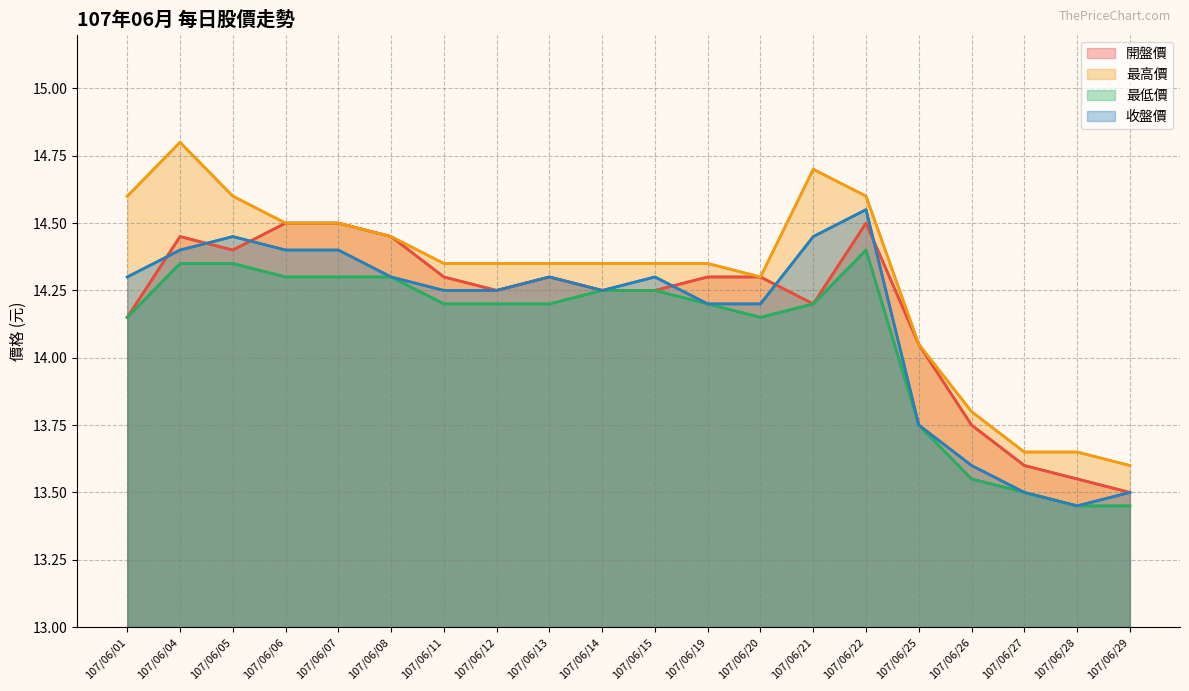

Reading left to right, transcribe all the data shown in this chart.

開盤價: 107/06/01=14.2	107/06/04=14.4	107/06/05=14.4	107/06/06=14.5	107/06/07=14.5	107/06/08=14.4	107/06/11=14.3	107/06/12=14.2	107/06/13=14.3	107/06/14=14.2	107/06/15=14.2	107/06/19=14.3	107/06/20=14.3	107/06/21=14.2	107/06/22=14.5	107/06/25=14.1	107/06/26=13.8	107/06/27=13.6	107/06/28=13.6	107/06/29=13.5
最高價: 107/06/01=14.6	107/06/04=14.8	107/06/05=14.6	107/06/06=14.5	107/06/07=14.5	107/06/08=14.4	107/06/11=14.3	107/06/12=14.3	107/06/13=14.3	107/06/14=14.3	107/06/15=14.3	107/06/19=14.3	107/06/20=14.3	107/06/21=14.7	107/06/22=14.6	107/06/25=14.1	107/06/26=13.8	107/06/27=13.7	107/06/28=13.7	107/06/29=13.6
最低價: 107/06/01=14.2	107/06/04=14.3	107/06/05=14.3	107/06/06=14.3	107/06/07=14.3	107/06/08=14.3	107/06/11=14.2	107/06/12=14.2	107/06/13=14.2	107/06/14=14.2	107/06/15=14.2	107/06/19=14.2	107/06/20=14.2	107/06/21=14.2	107/06/22=14.4	107/06/25=13.8	107/06/26=13.6	107/06/27=13.5	107/06/28=13.4	107/06/29=13.4
收盤價: 107/06/01=14.3	107/06/04=14.4	107/06/05=14.4	107/06/06=14.4	107/06/07=14.4	107/06/08=14.3	107/06/11=14.2	107/06/12=14.2	107/06/13=14.3	107/06/14=14.2	107/06/15=14.3	107/06/19=14.2	107/06/20=14.2	107/06/21=14.4	107/06/22=14.6	107/06/25=13.8	107/06/26=13.6	107/06/27=13.5	107/06/28=13.4	107/06/29=13.5